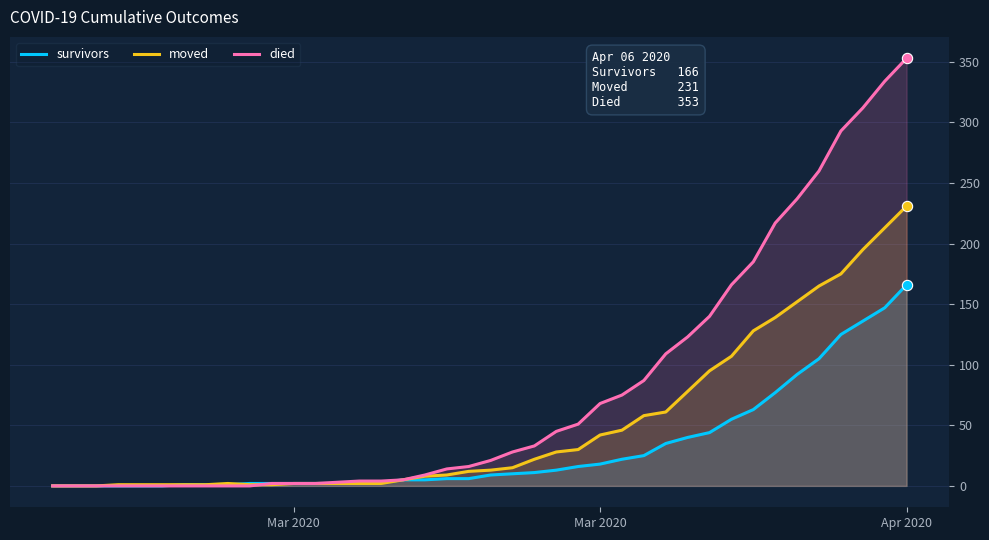

What are all the series names shown in the legend?

survivors, moved, died